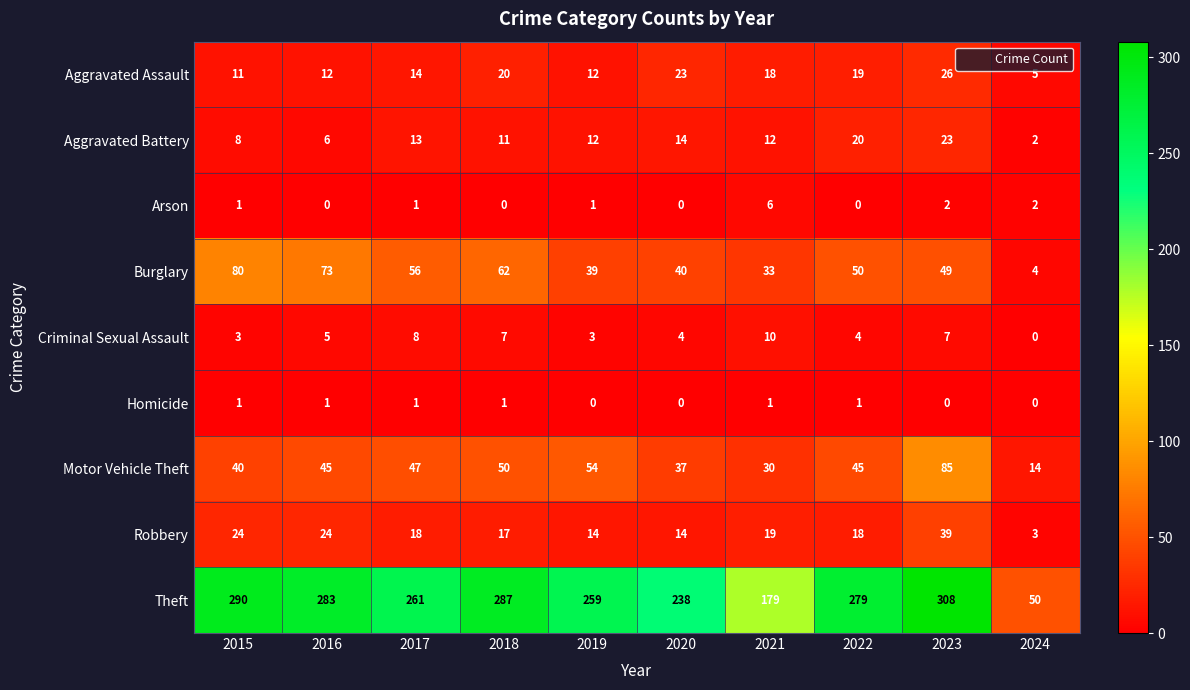

At which label does Theft first exceed 279?

2015